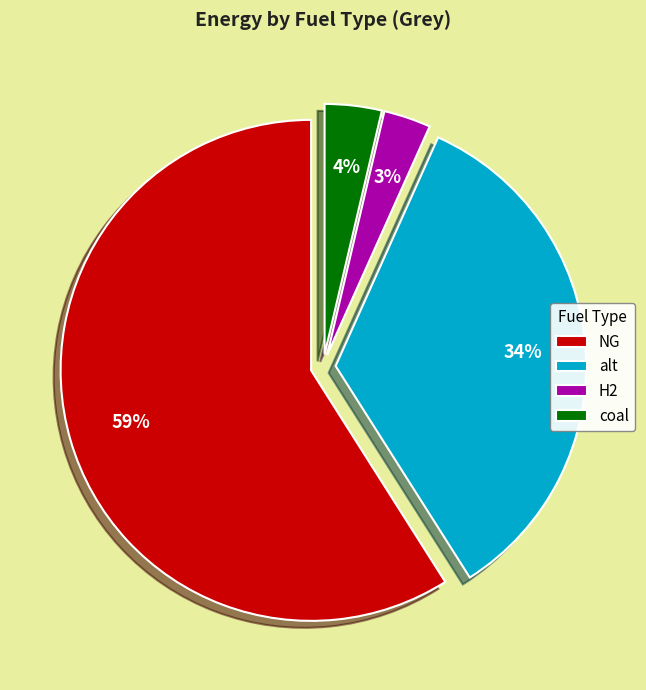

What percentage is the H2 slice, to the nearest percent?

3%